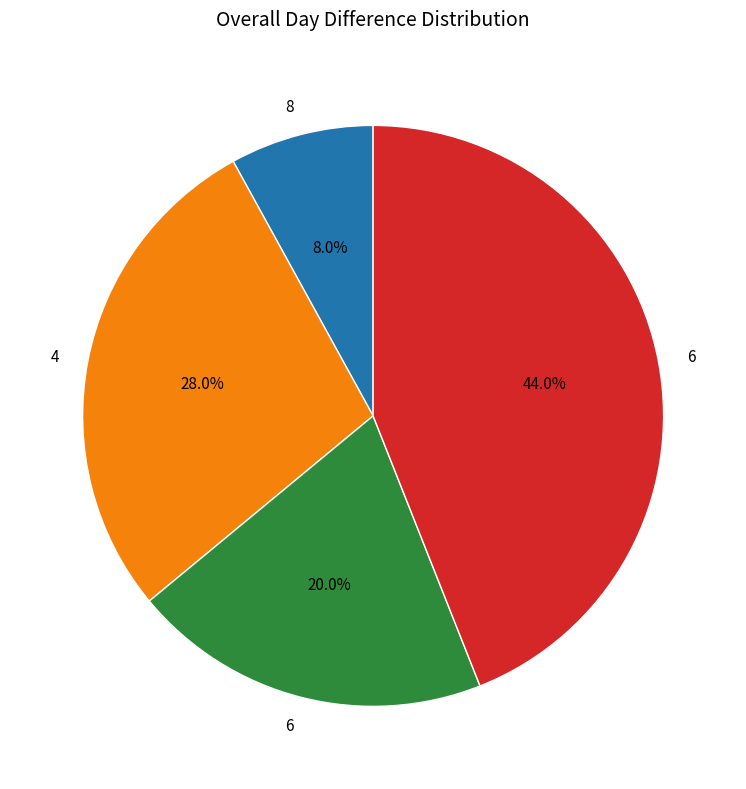

Is there a majority slice in this chart?

No